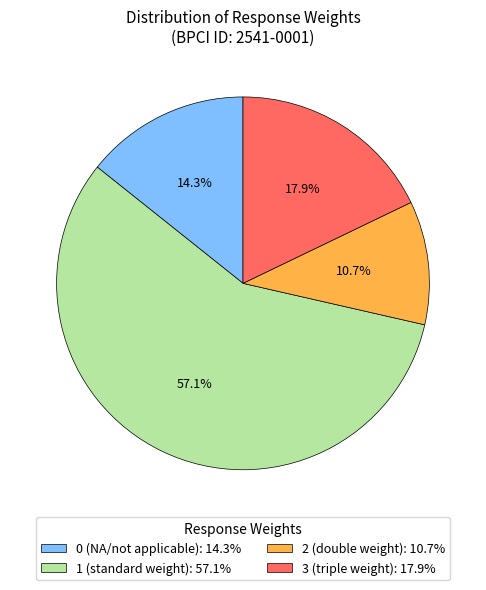

The 3 slice represents 24% of the pie. True or false?

False